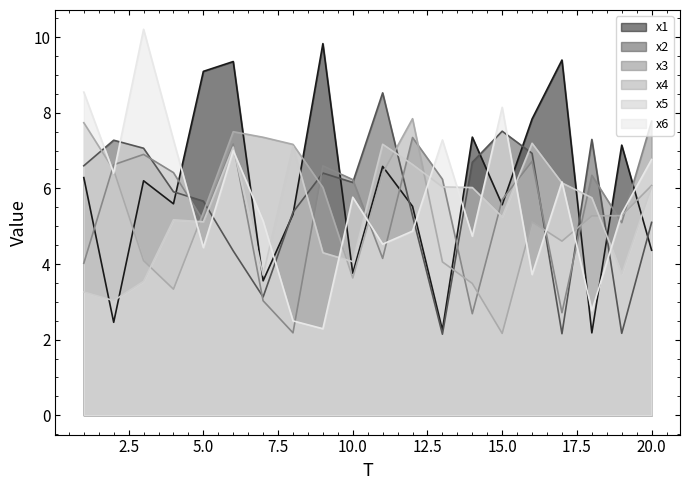

Which series ends up on top after the final intersection of x5 and x6?

x6